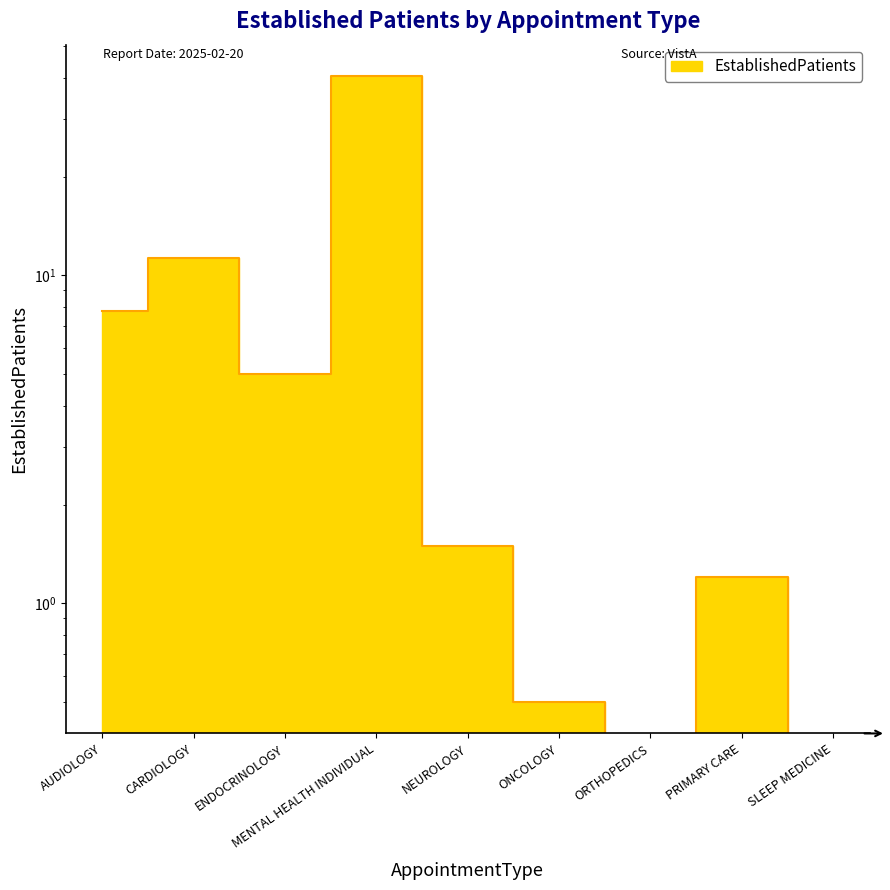

Which has a higher value, MENTAL HEALTH INDIVIDUAL or NEUROLOGY?

MENTAL HEALTH INDIVIDUAL